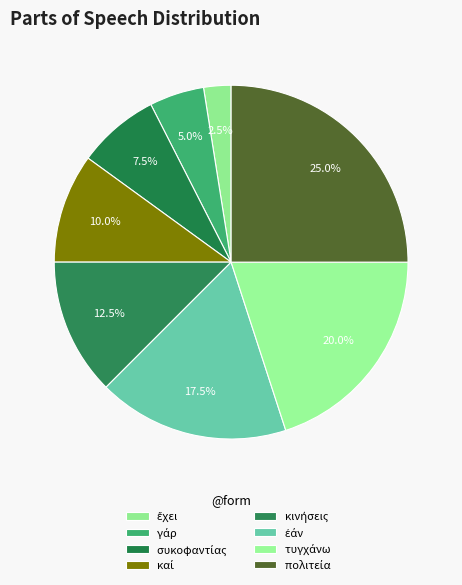

Is ἐάν the majority of the pie?

No